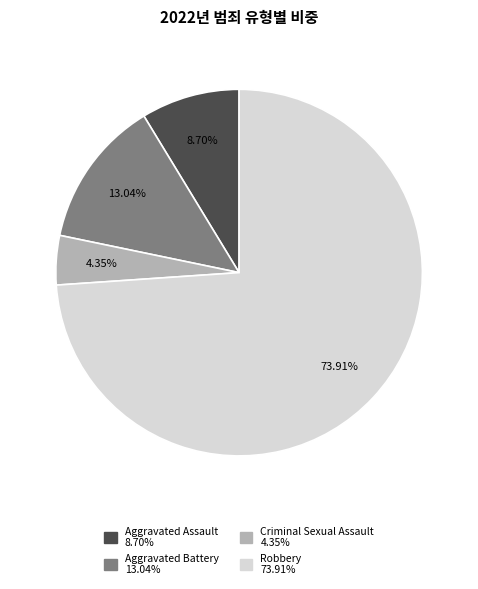

What percentage do Aggravated Battery and Robbery together represent?

87.0%